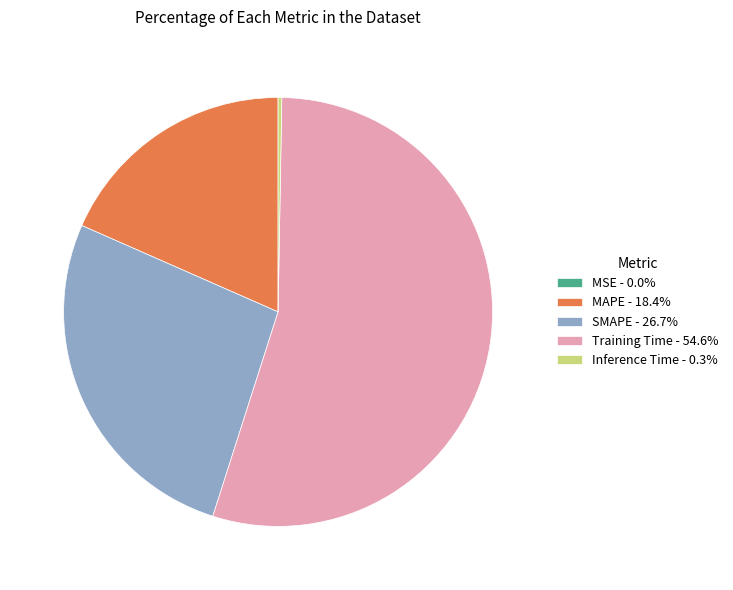

Does MAPE - 18.4% account for over 50% of the chart?

No